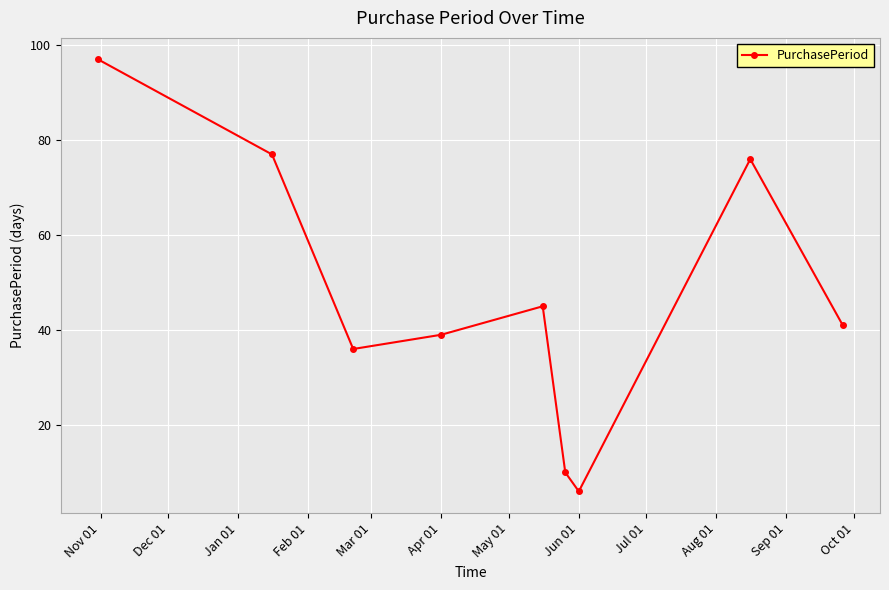

What is the value of the 4th point from the left?

39